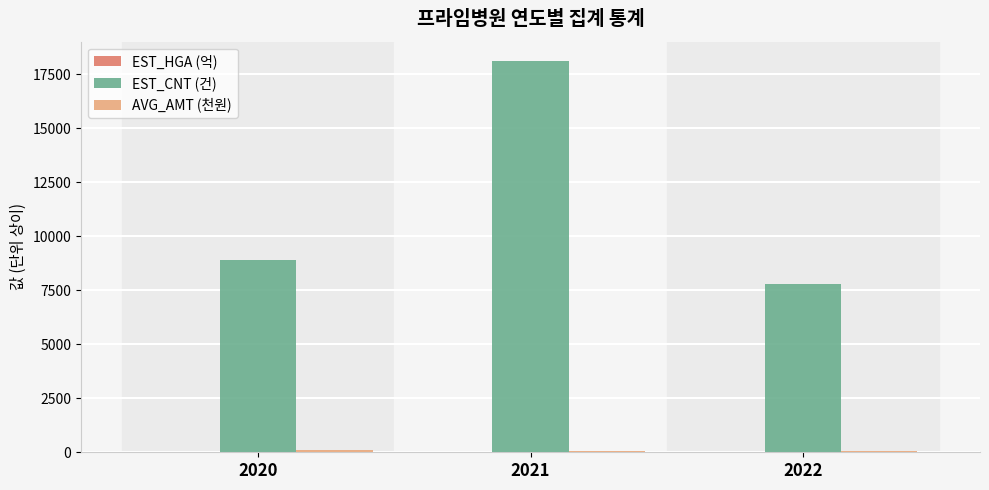

What is the highest value of the EST_CNT (건) series?

18105.0